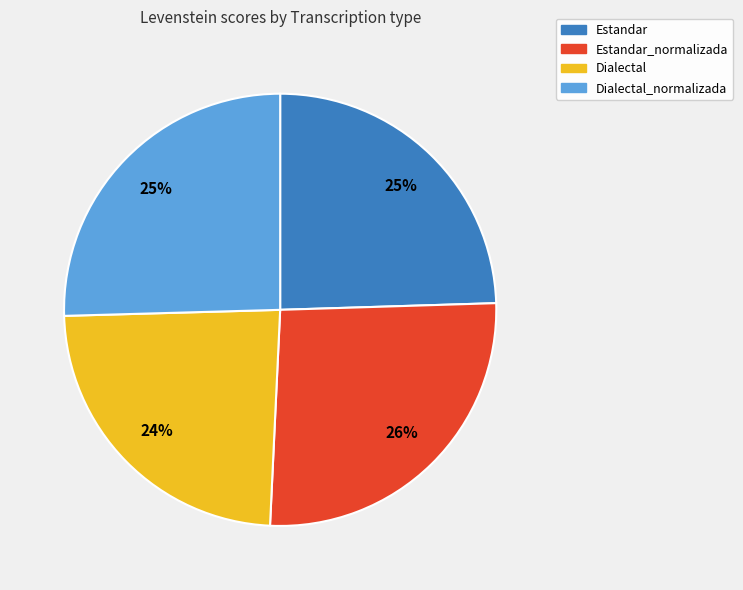

To the nearest percent, what percentage of the pie is Dialectal?

24%